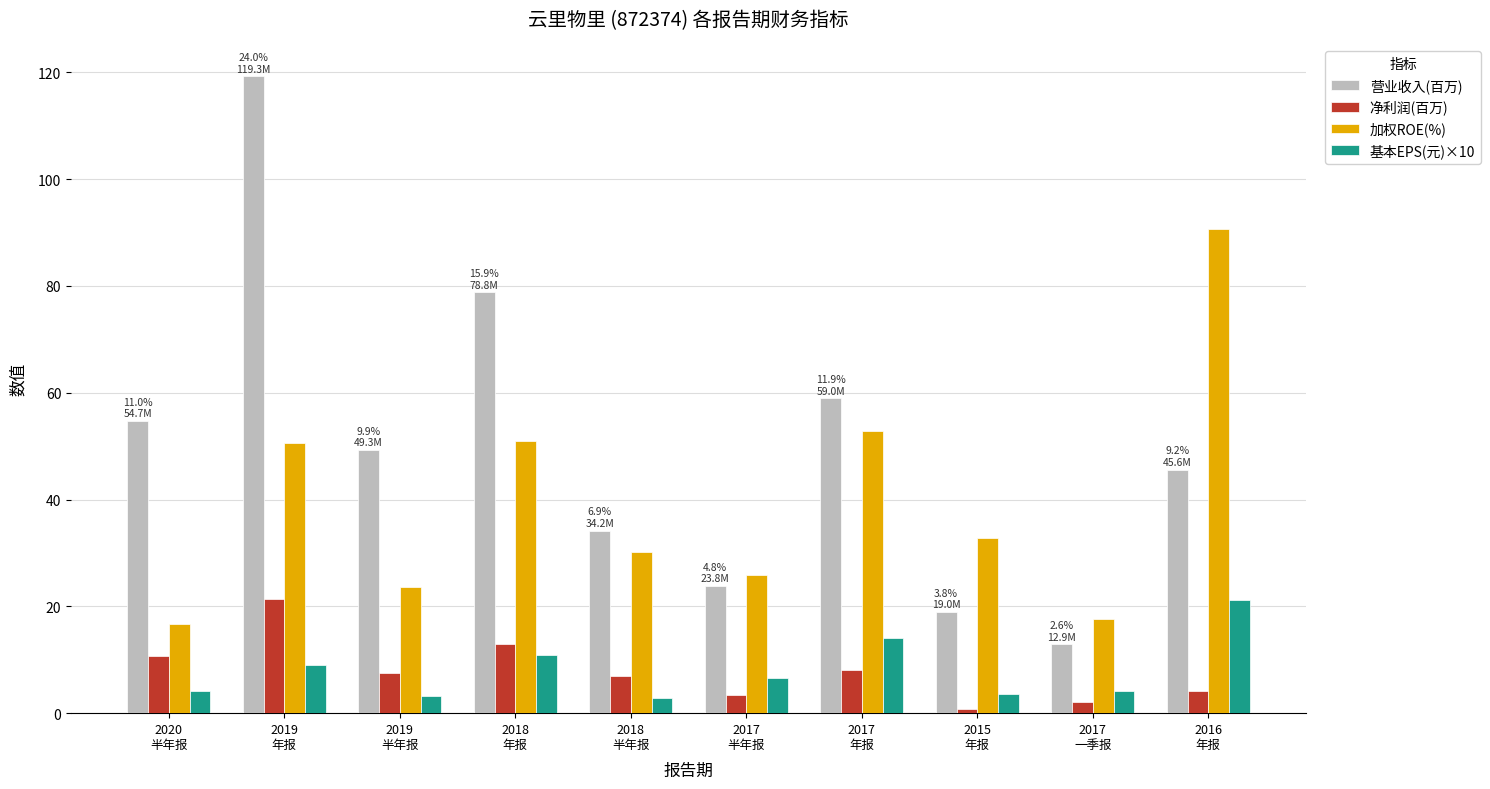

Does the chart contain any negative values?

No